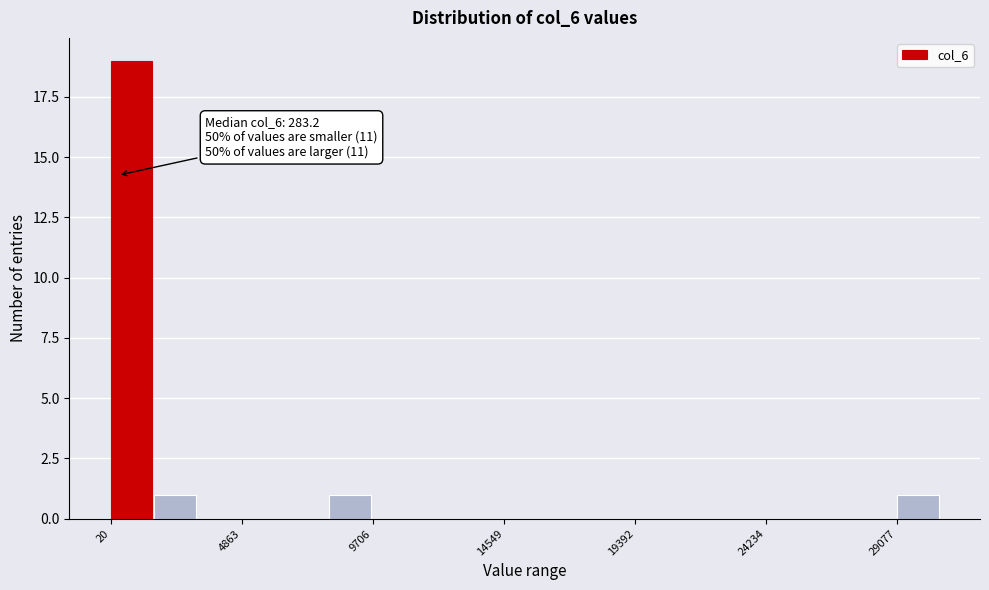

Read against the x-axis, roughly where is the centre of the tallest bar?

1000